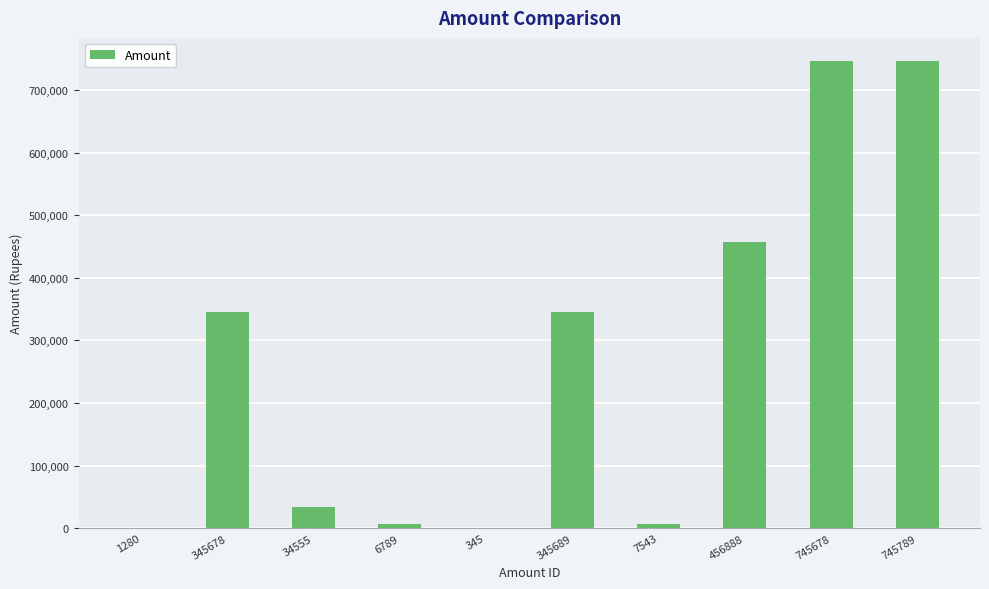

Is it true that the value at 745789 is 1009998?

False